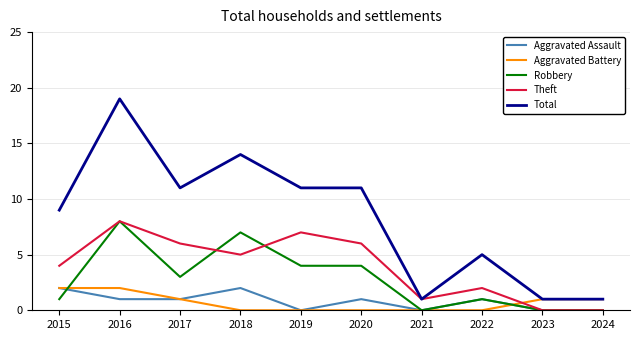

Where is the first local maximum for Robbery?

2016